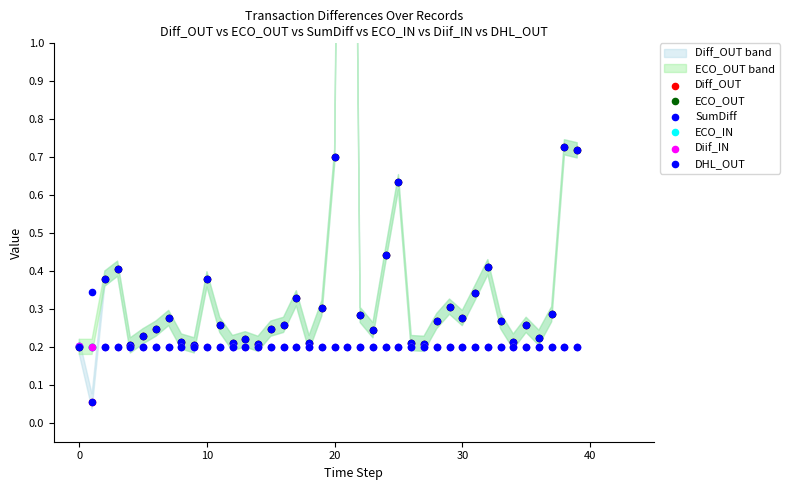

Is the value of DHL_OUT at 8 greater than the value of ECO_OUT at 33?

No